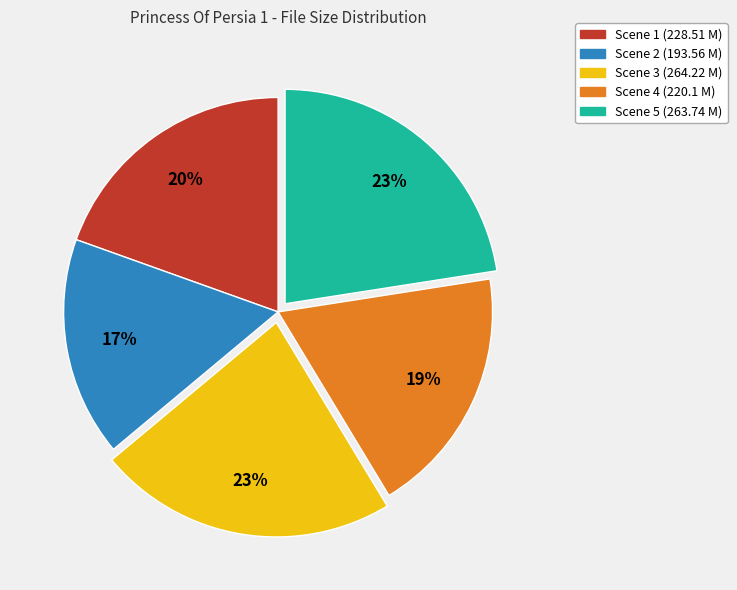

To the nearest percent, what is the difference between the Scene 4 and Scene 1 slice percentages?

1%